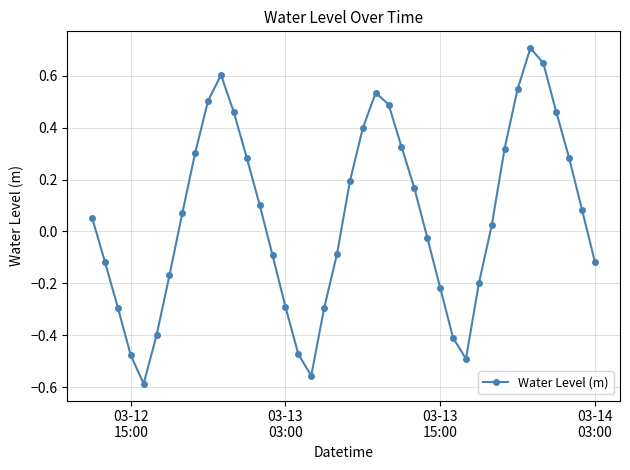

Does the chart display data point markers on the line(s)?

Yes